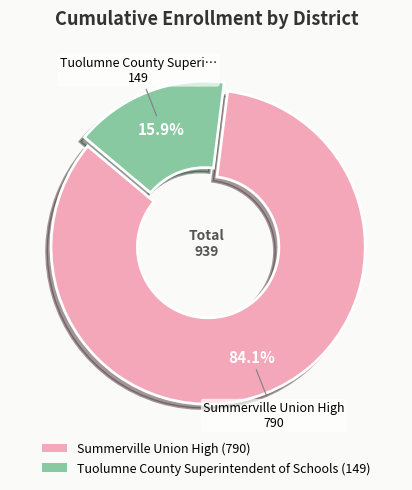

To the nearest percent, what is the average slice percentage?

50%